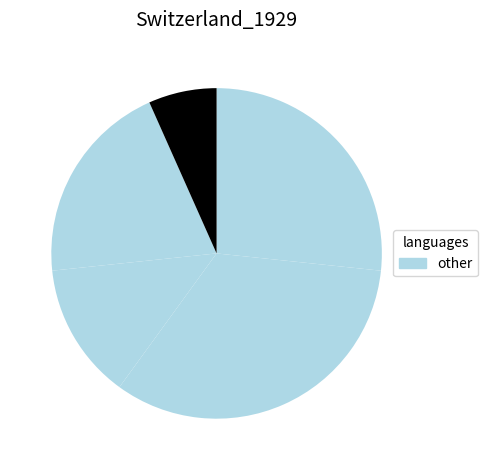

What is the largest slice in the pie chart?

4